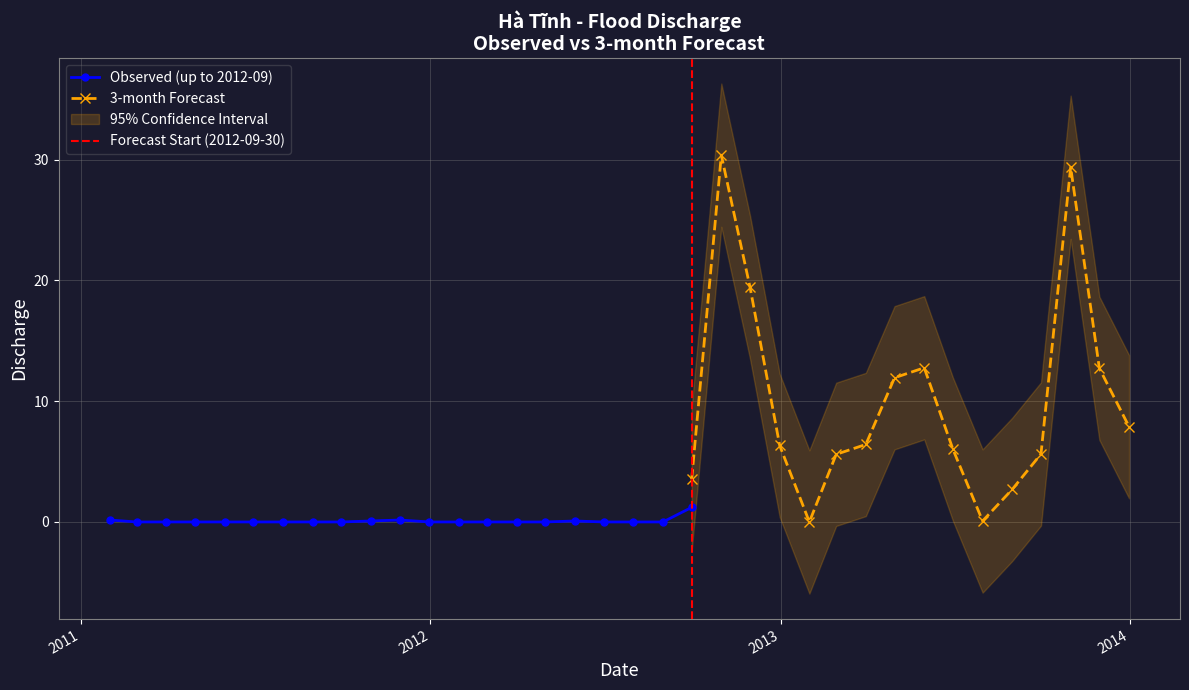

What is the label of the 20th point from the left?

2012-08-31